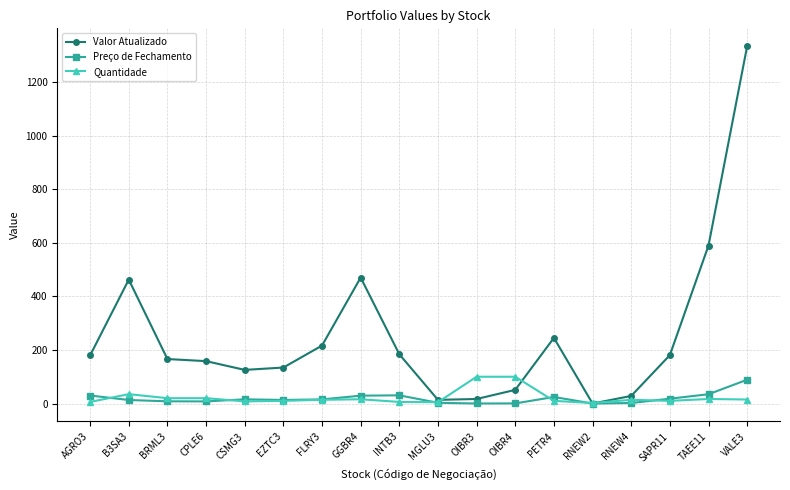

What is the difference between the highest and lowest values at FLRY3?

202.3